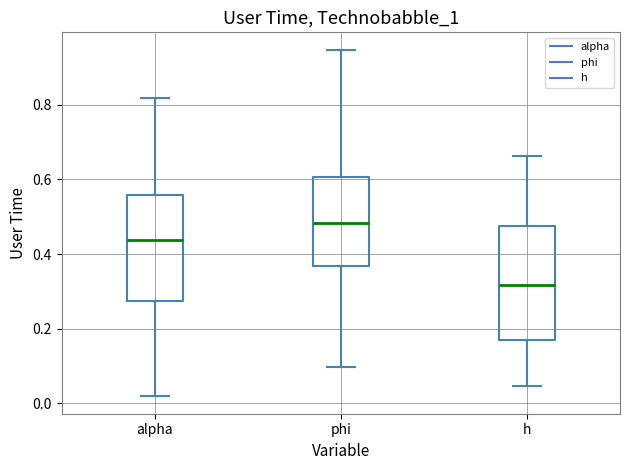

Which box has the highest median line?

phi